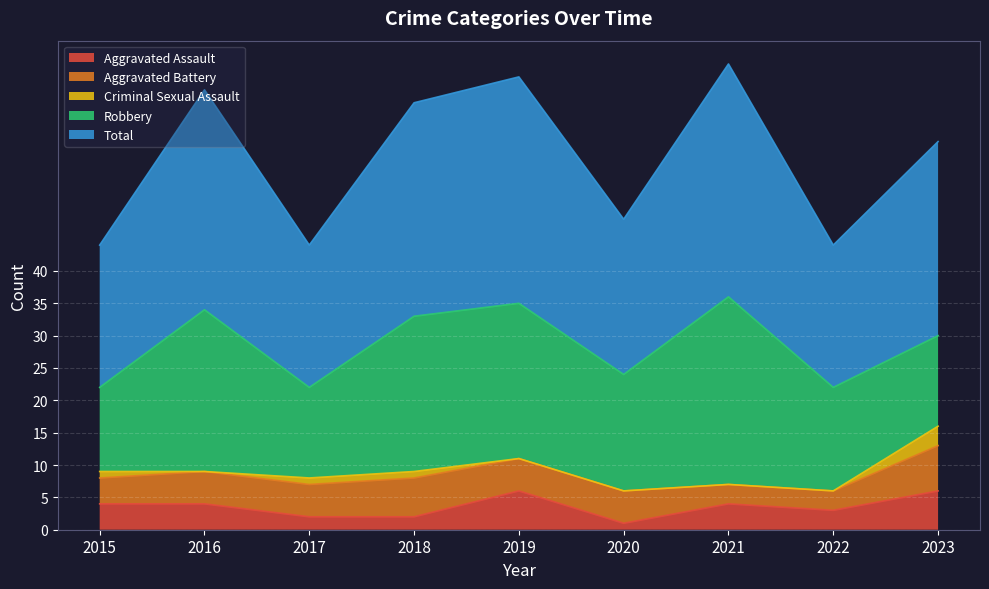

What is the total value across all series at 2018?

66